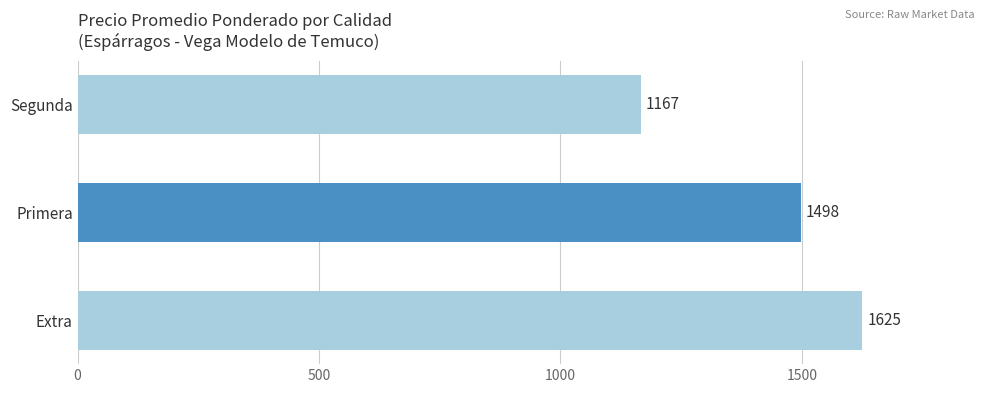

The value at Extra is 833. True or false?

False